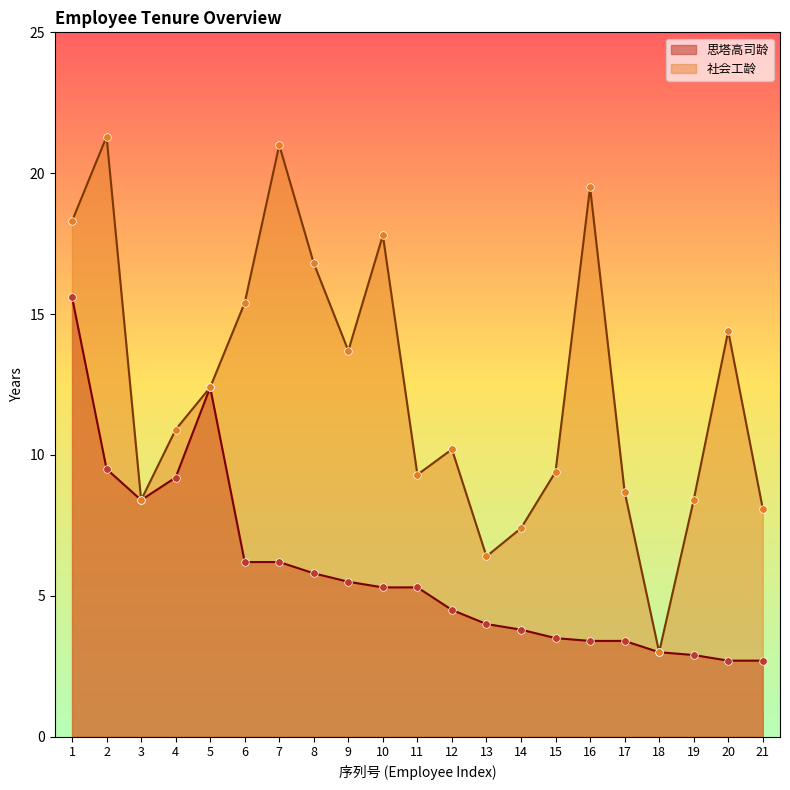

Is the value of 思塔高司龄 at 18 greater than the value of 社会工龄 at 16?

No